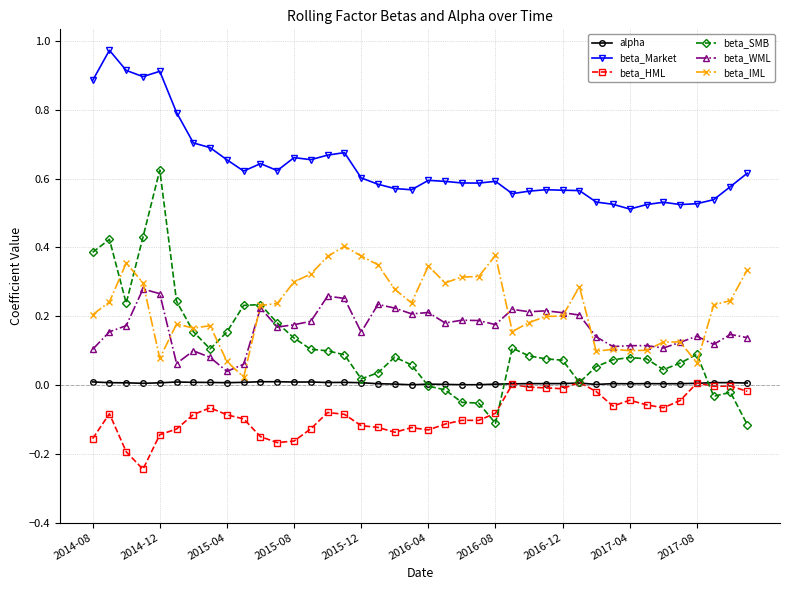

True or false: alpha and beta_Market cross at least once.

False